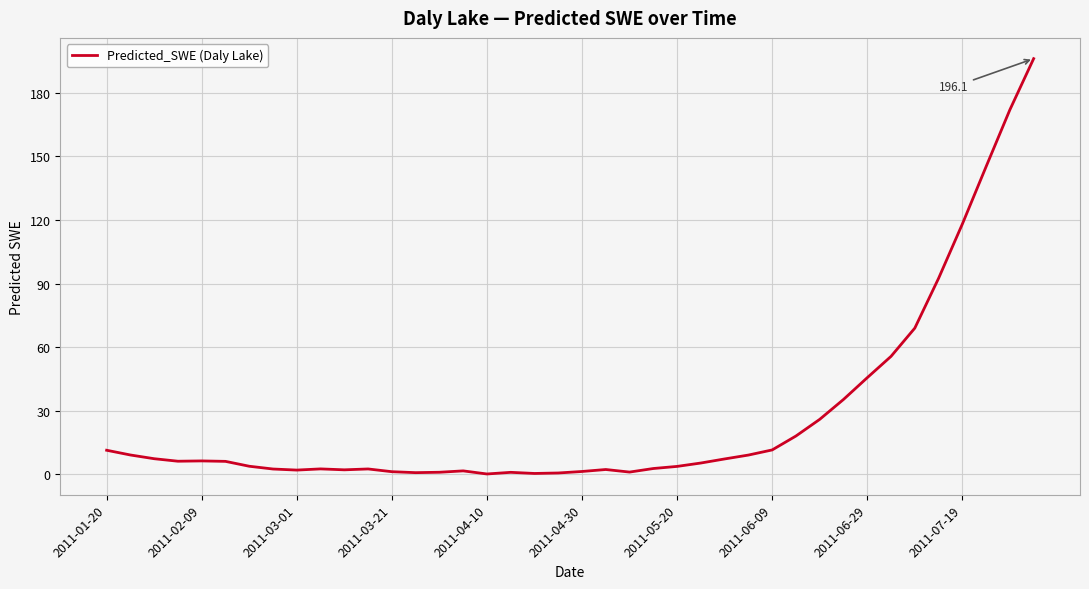

What is the difference between the maximum and minimum values?

195.8